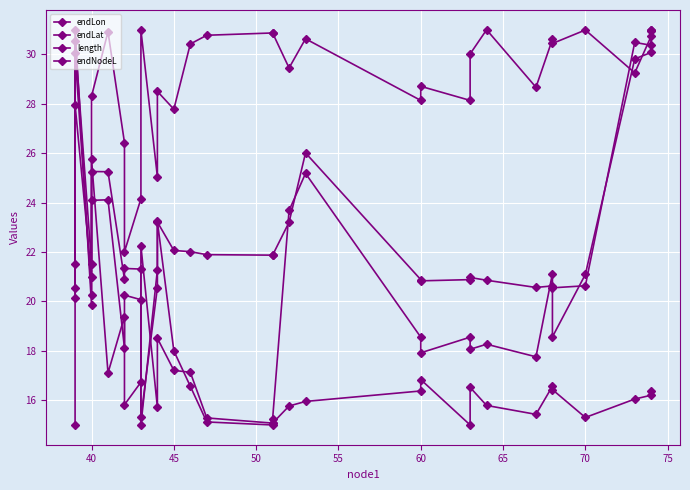

At which category is the sum across all series the highest?

40